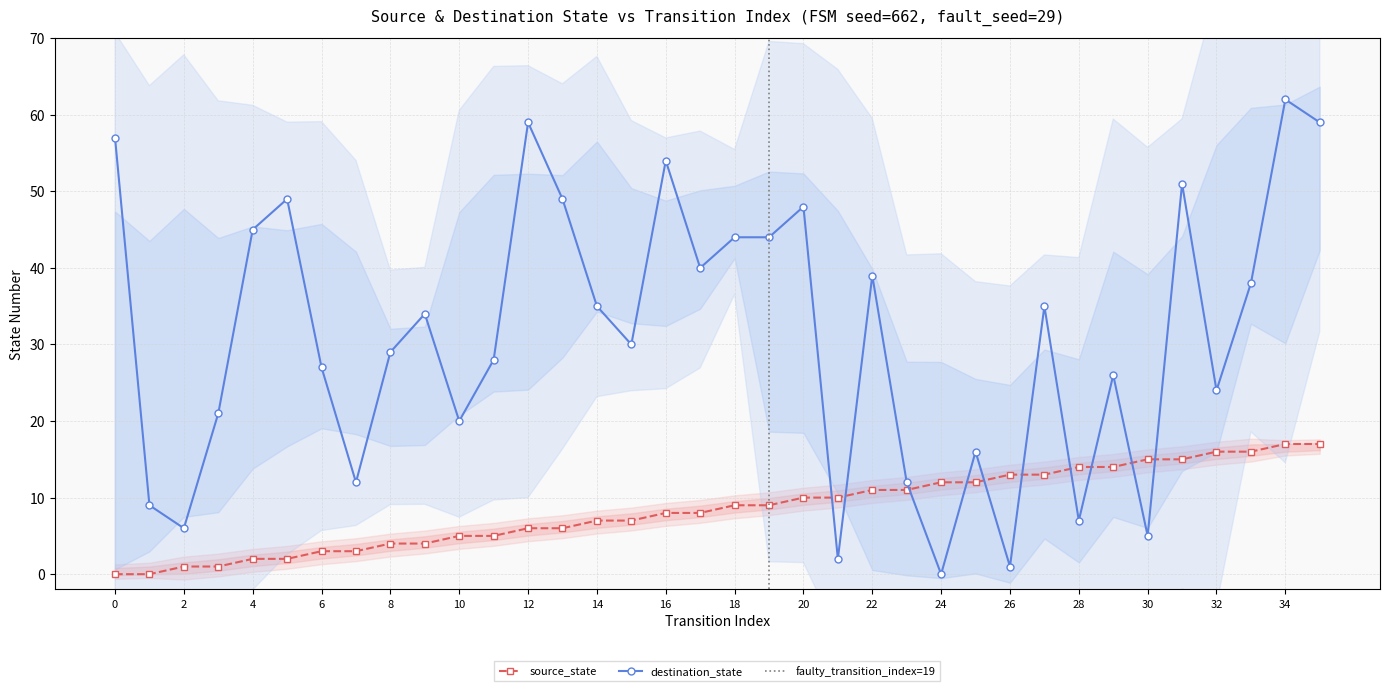

Does the chart display data point markers on the line(s)?

Yes